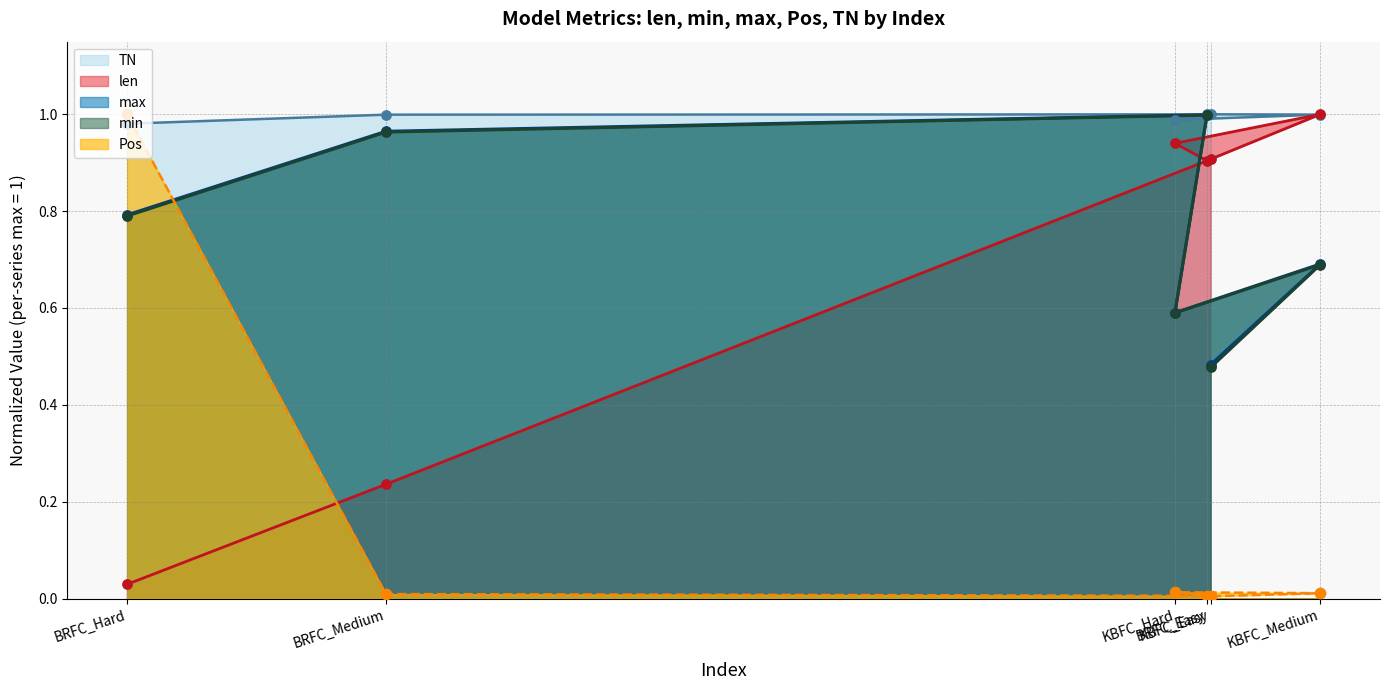

At which category is the sum across all series the highest?

BRFC_Easy